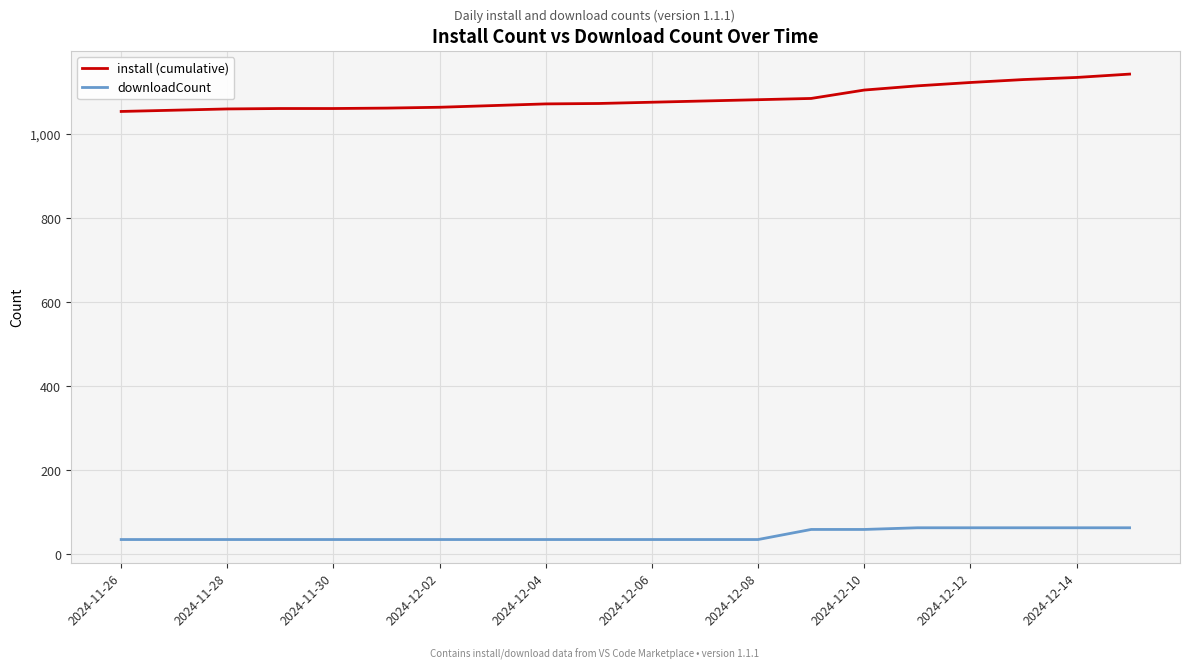

What is the smallest value displayed?

34